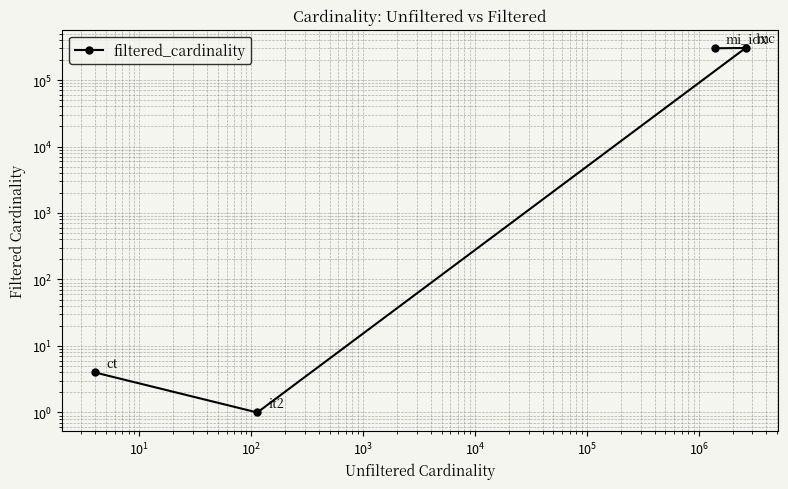

Reading left to right, extract all data points from this chart.

4	1	303271	299976